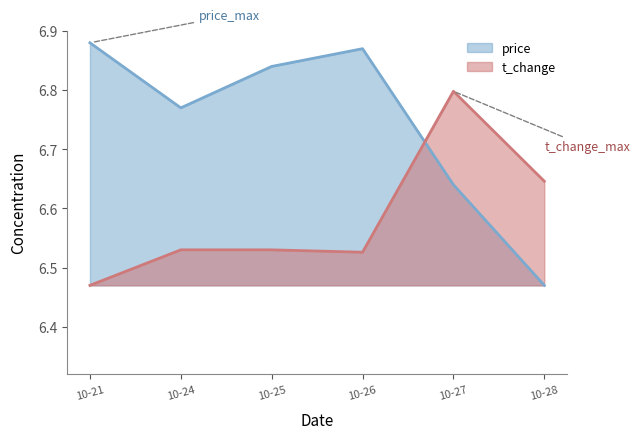

Rank the series by their average value, from lowest to highest.

t_change, price